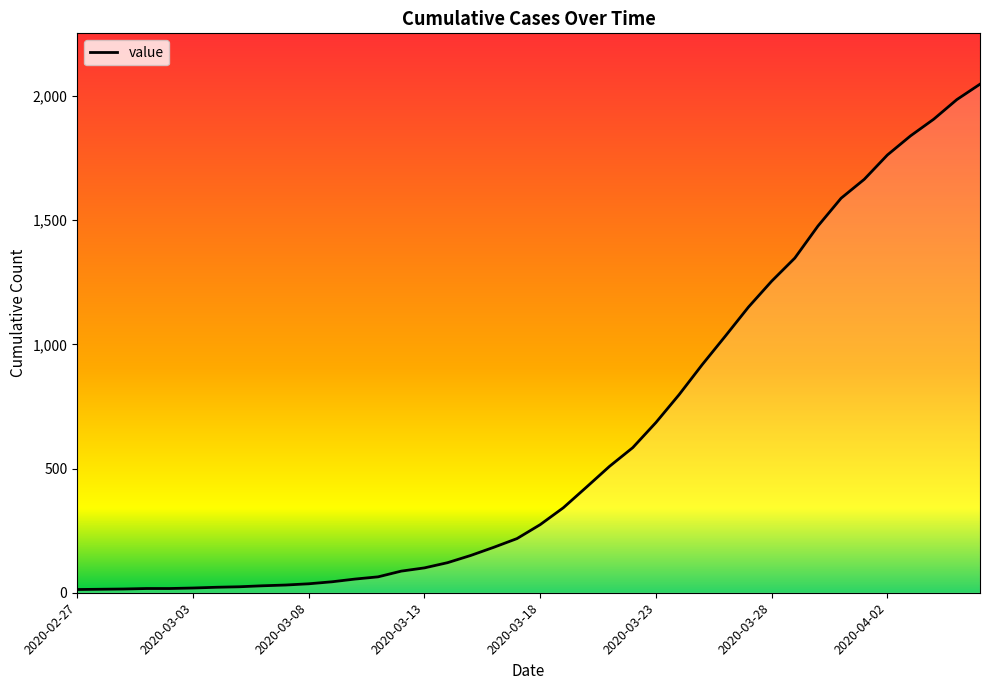

What is the greatest value displayed?

2047